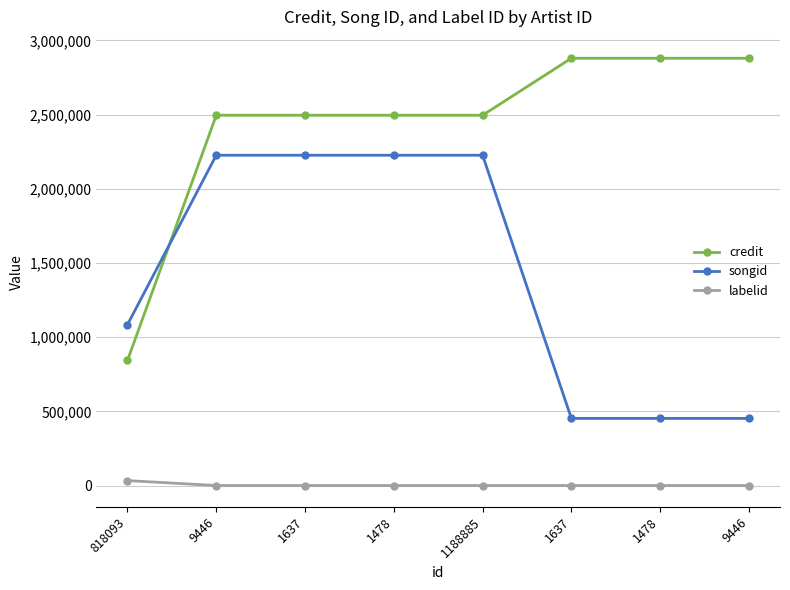

How many categories are shown in the chart?

8